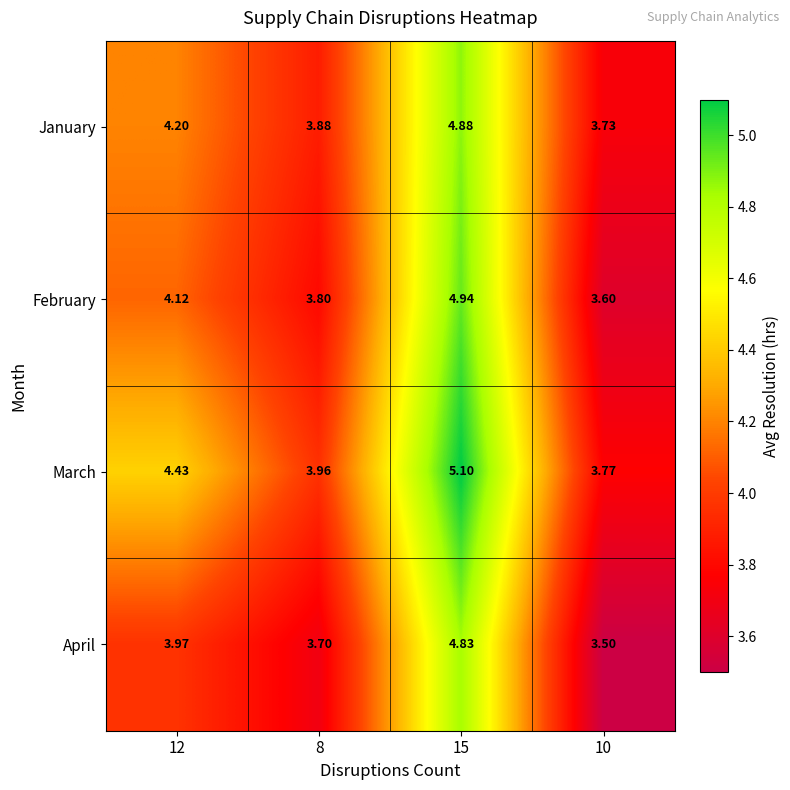

Which series has the largest total across all categories?

March